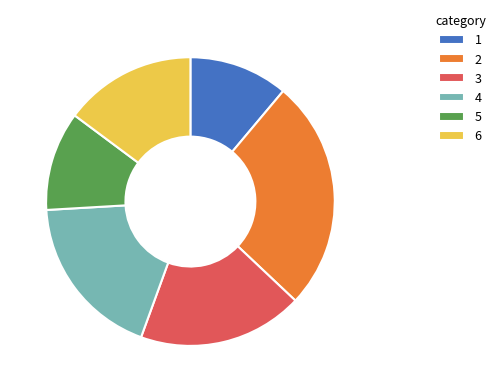

Does 5 represent more than half of the total?

No